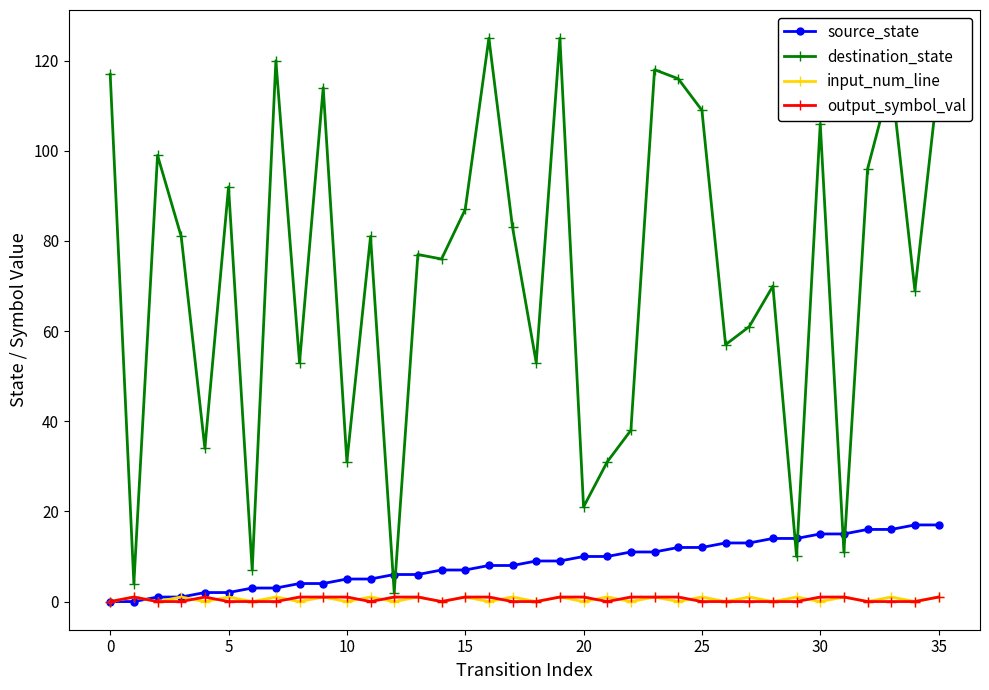

How many intersections are there between source_state and destination_state?

6